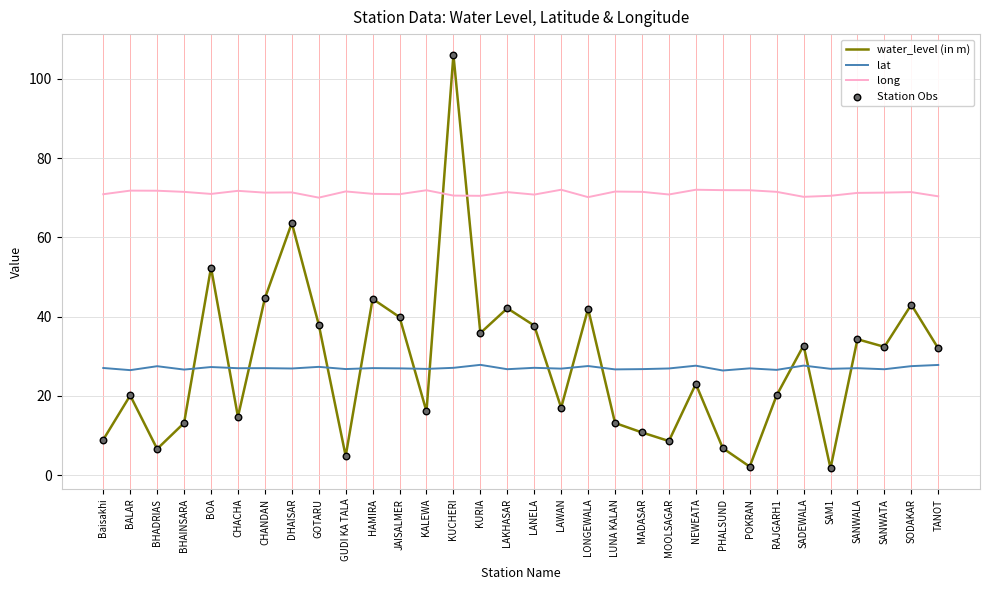

At how many categories does at least one series exceed 90?

1